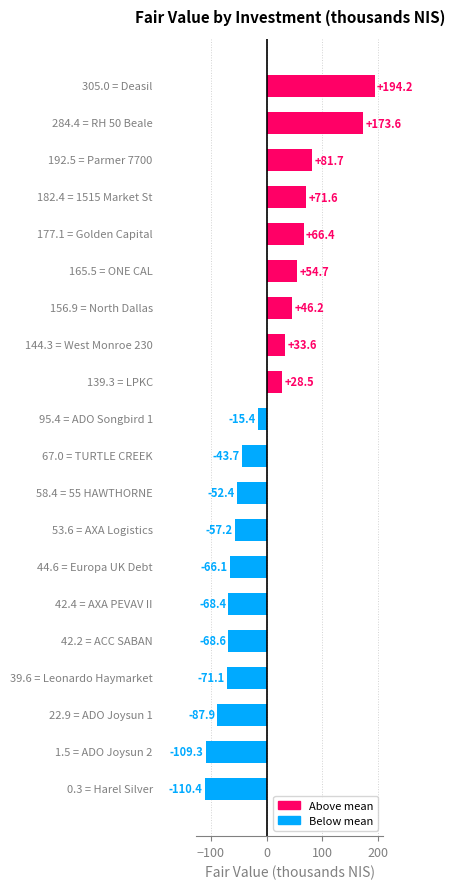

What is the difference between the maximum and second lowest values?

303.5